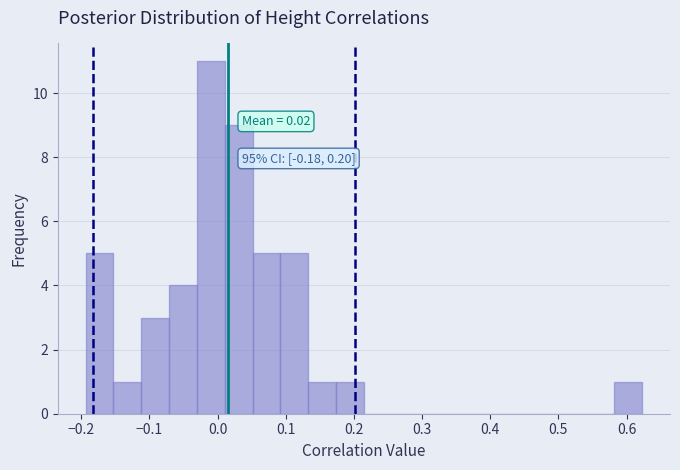

Which range on the x-axis has the tallest bar?

-0.03 to 0.01